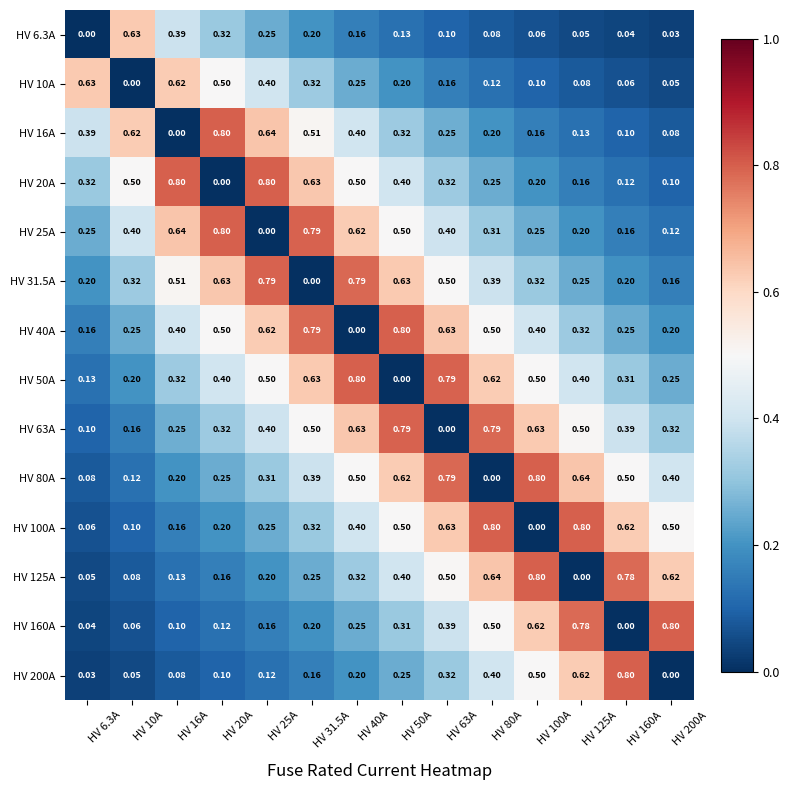

How many values in HV 63A are above zero?

13